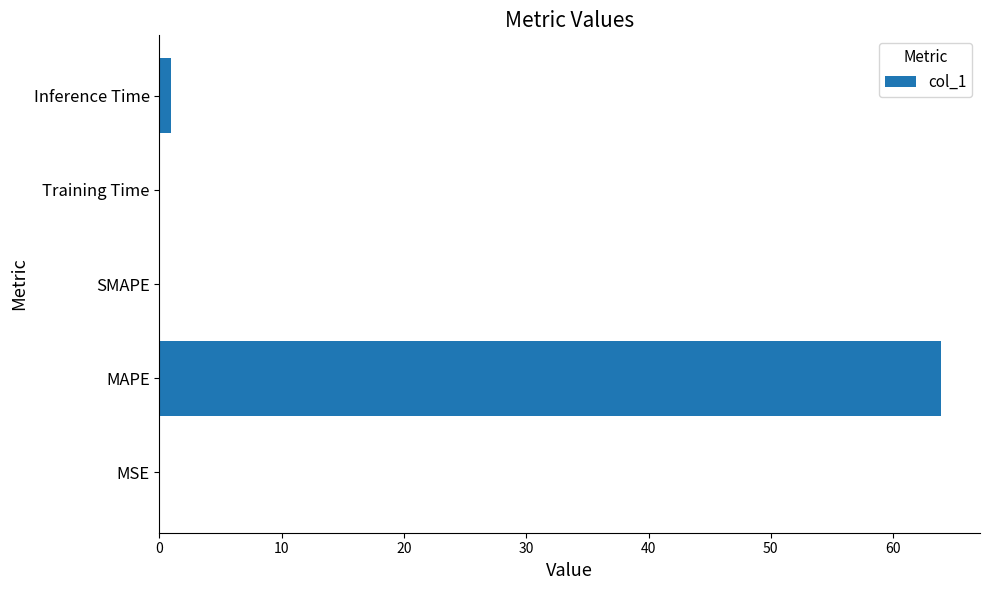

What is the maximum value shown in the chart?

63.9